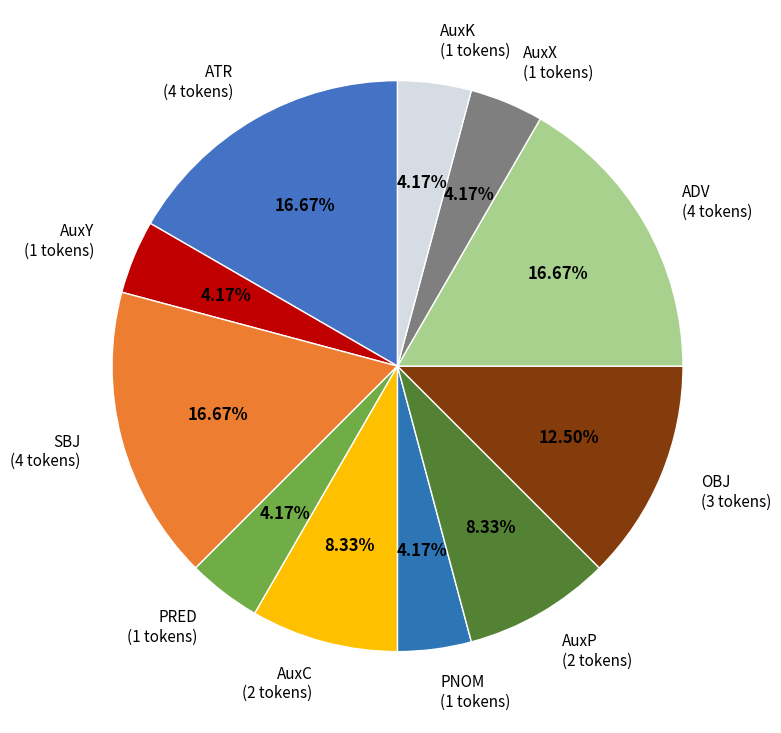

Which has a higher value, AuxY or AuxP?

AuxP